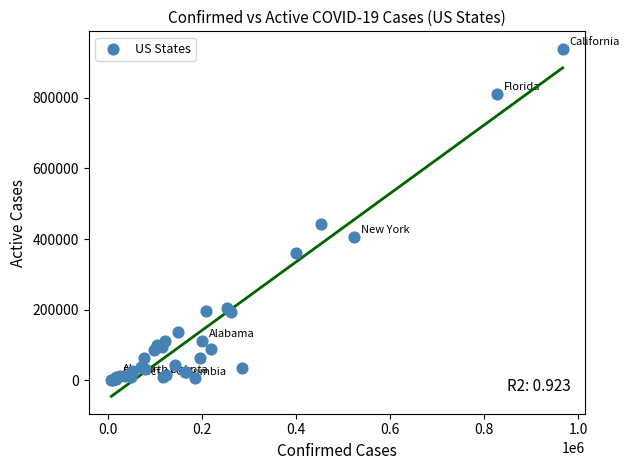

What Y value in the scatter plot is closest to 470176?

443425